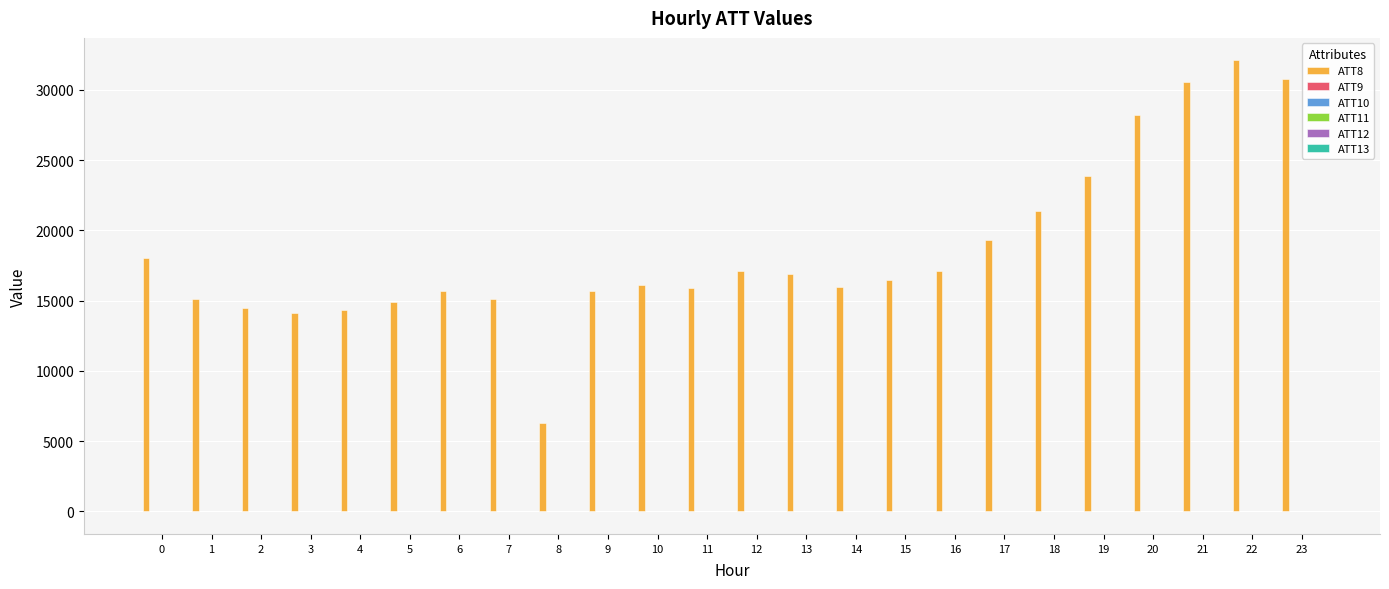

The value of ATT8 at 5 is 5808.3. True or false?

False